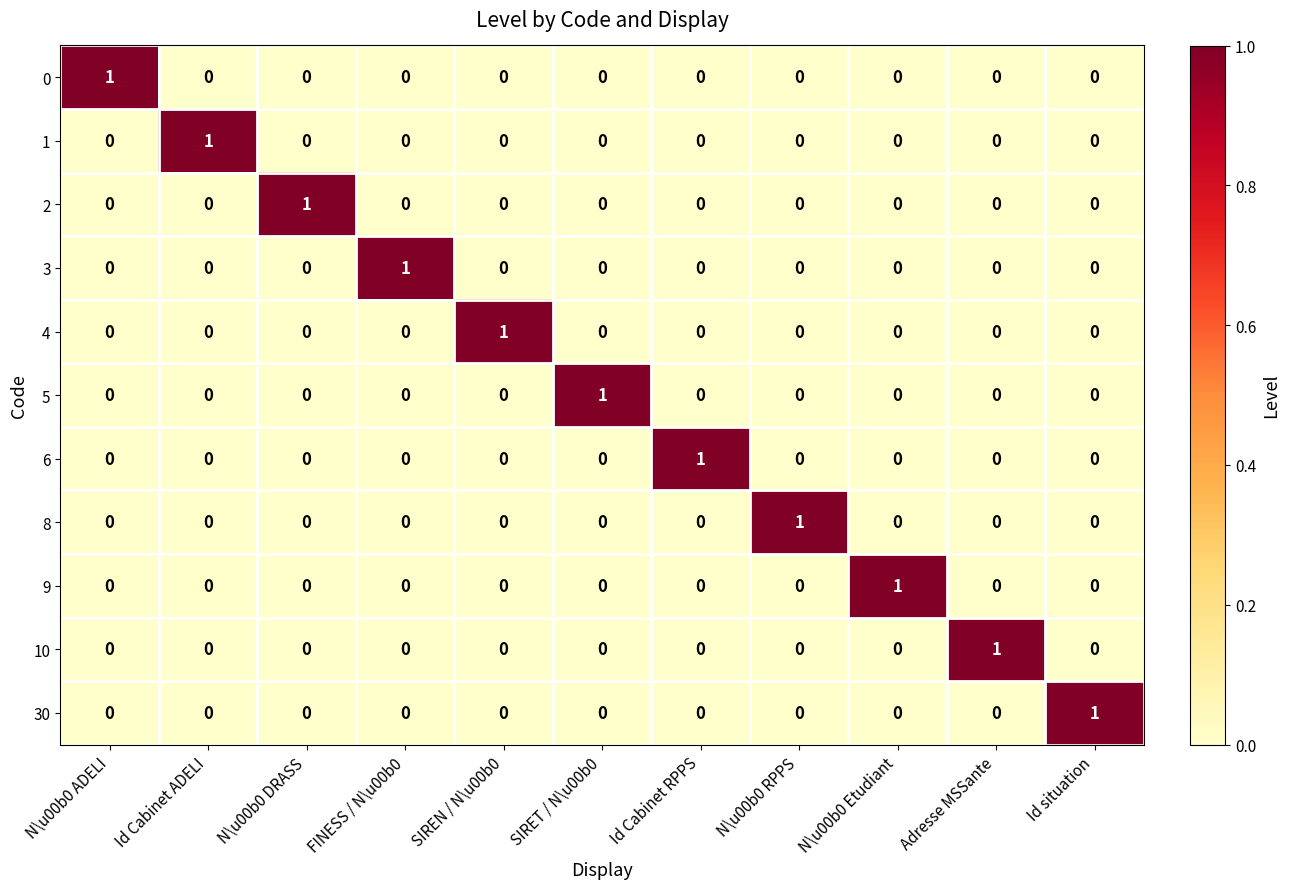

How many 30 values are between 0 and 1?

11